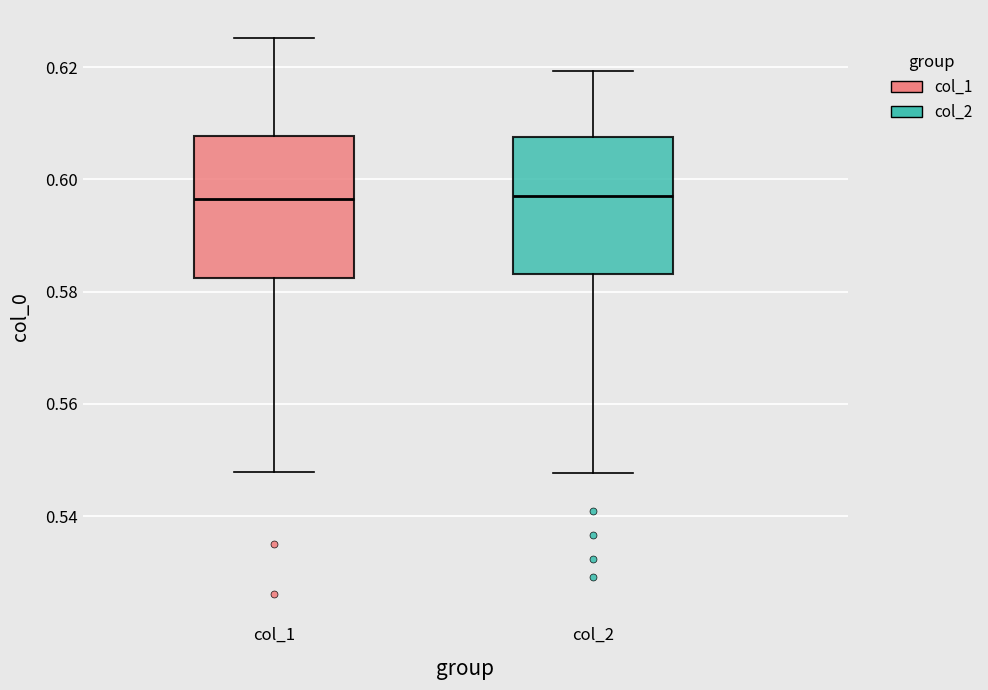

Where does the median line of the box for col_2 sit on the y-axis? The values are not printed on the chart, so give them approximately, as read against the axis.

0.596